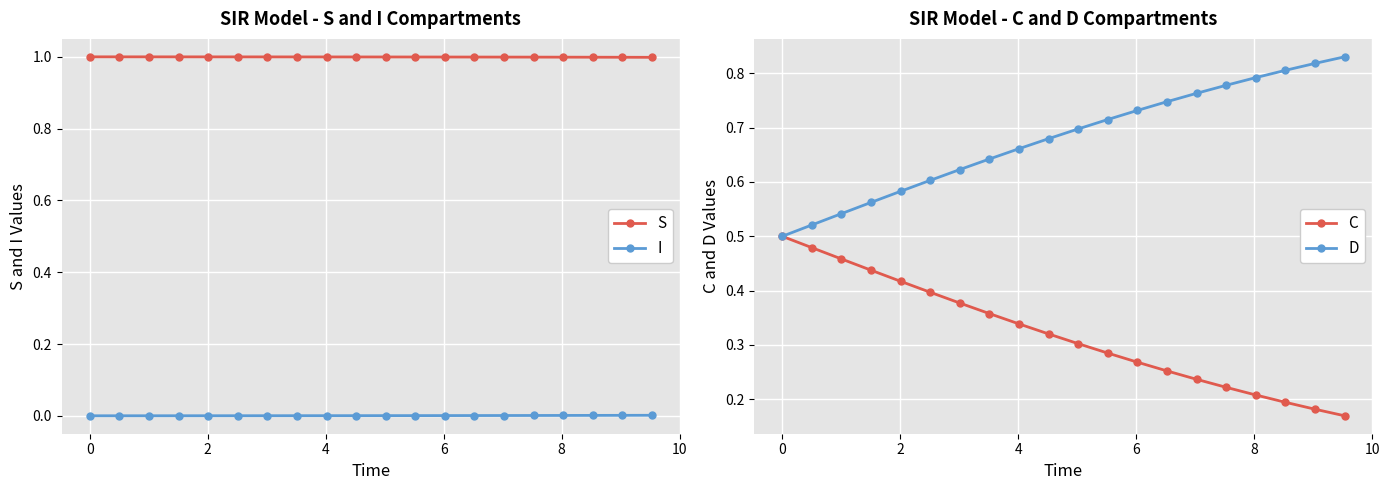

What is the lowest value of the S series?

1.0